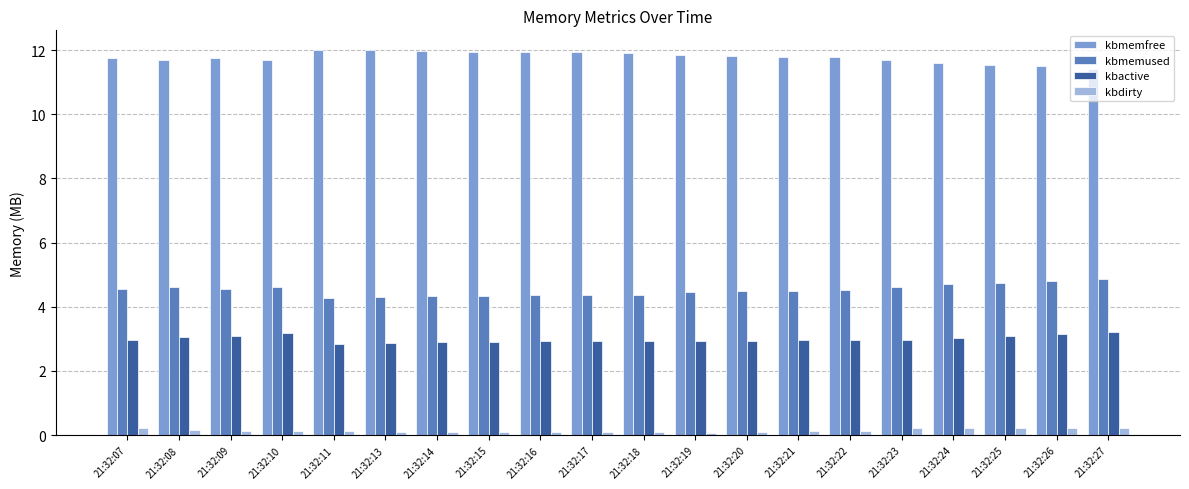

Rank the series at 21:32:17 from highest to lowest value.

kbmemfree, kbmemused, kbactive, kbdirty